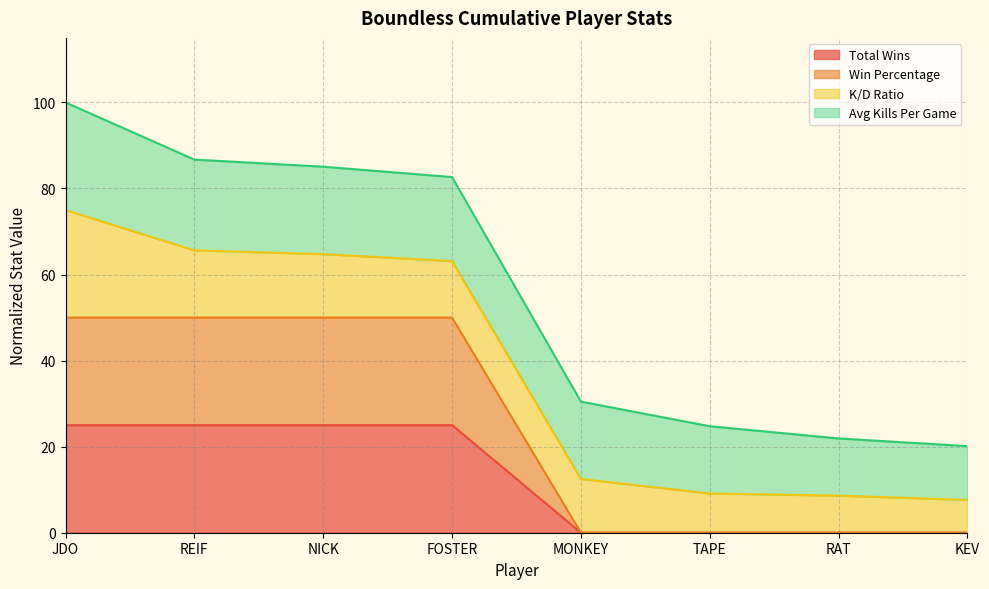

True or false: Total Wins has a value of 38 at REIF.

False